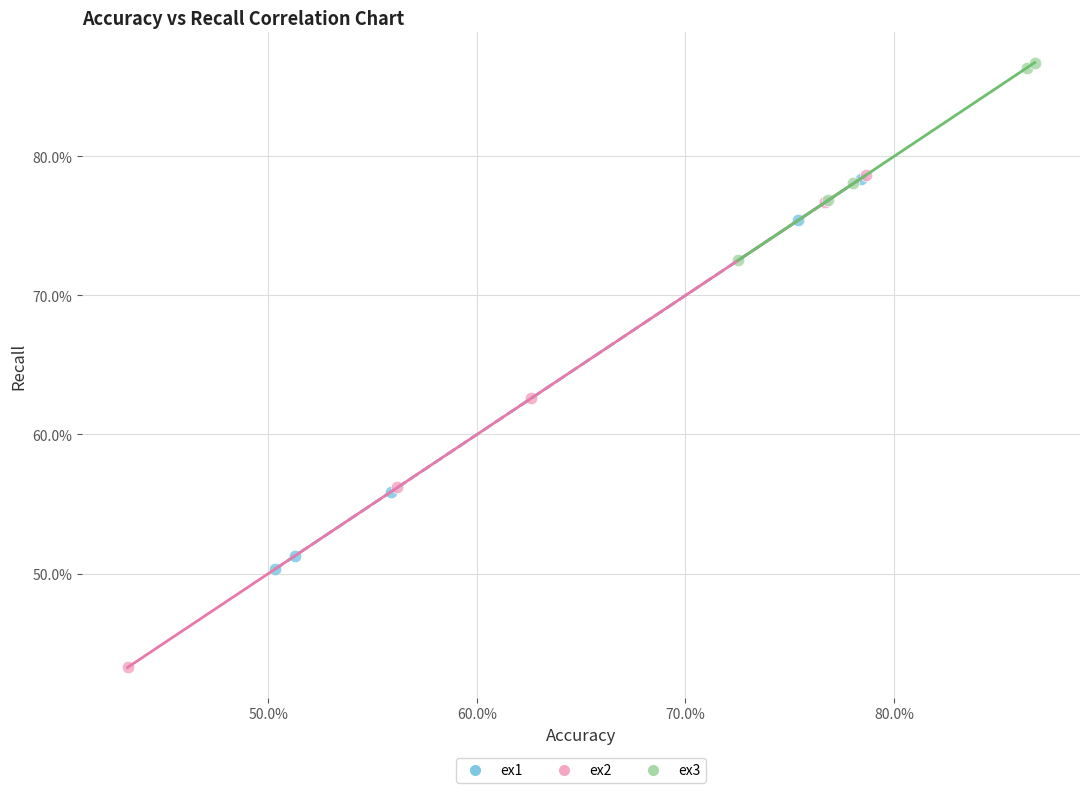

Which series contains the highest Y value?

ex3